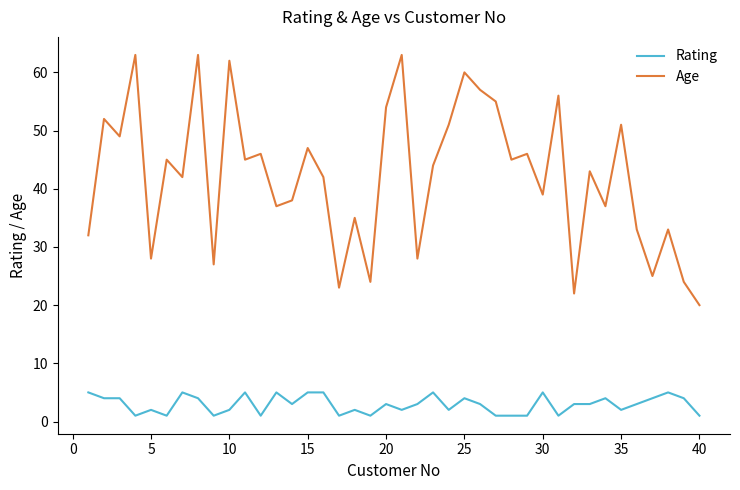

Which series has the largest range (max minus min)?

Age